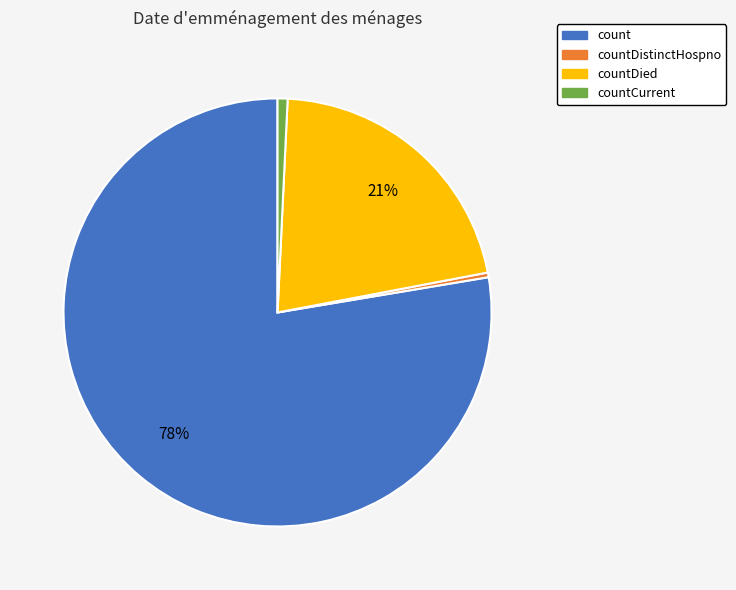

Which slice is the largest?

count